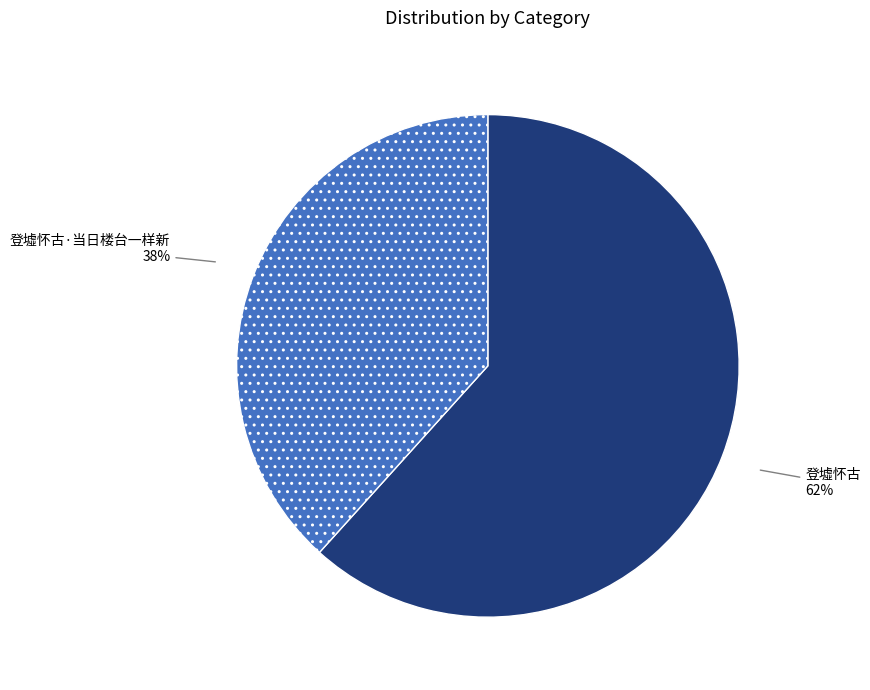

Is the sum of 登墟怀古·当日楼台一样新 and 登墟怀古 greater than half?

Yes